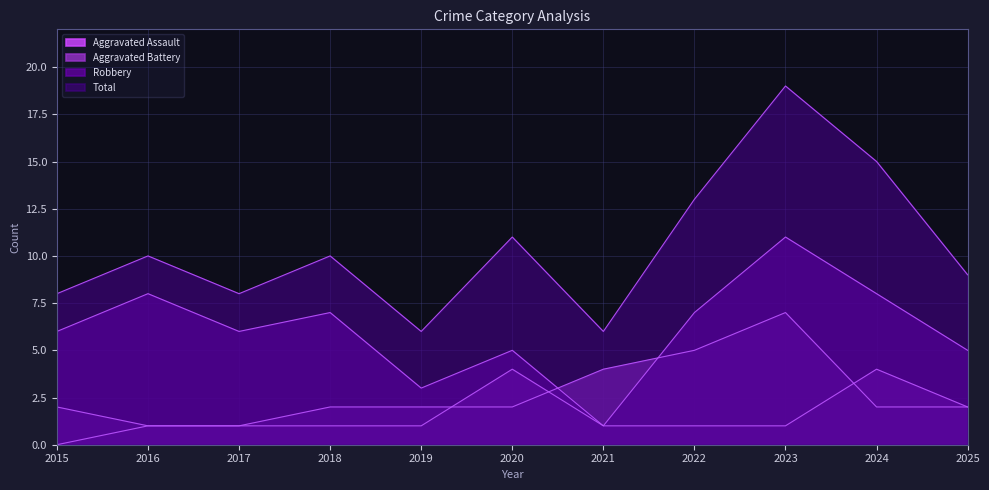

At how many categories does at least one series exceed 7?

9